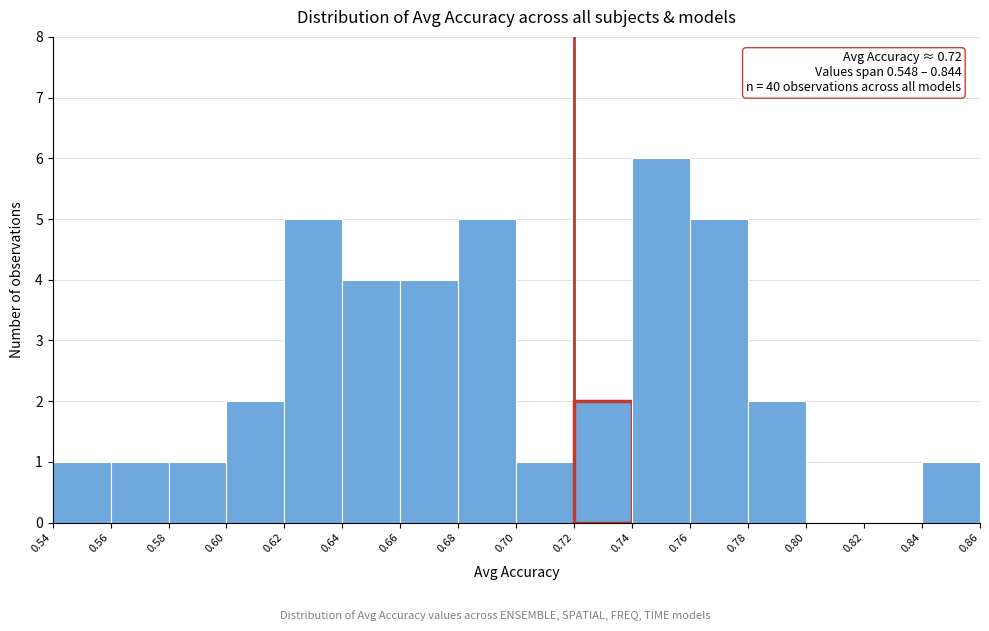

Which range on the x-axis has the tallest bar?

0.74 to 0.76